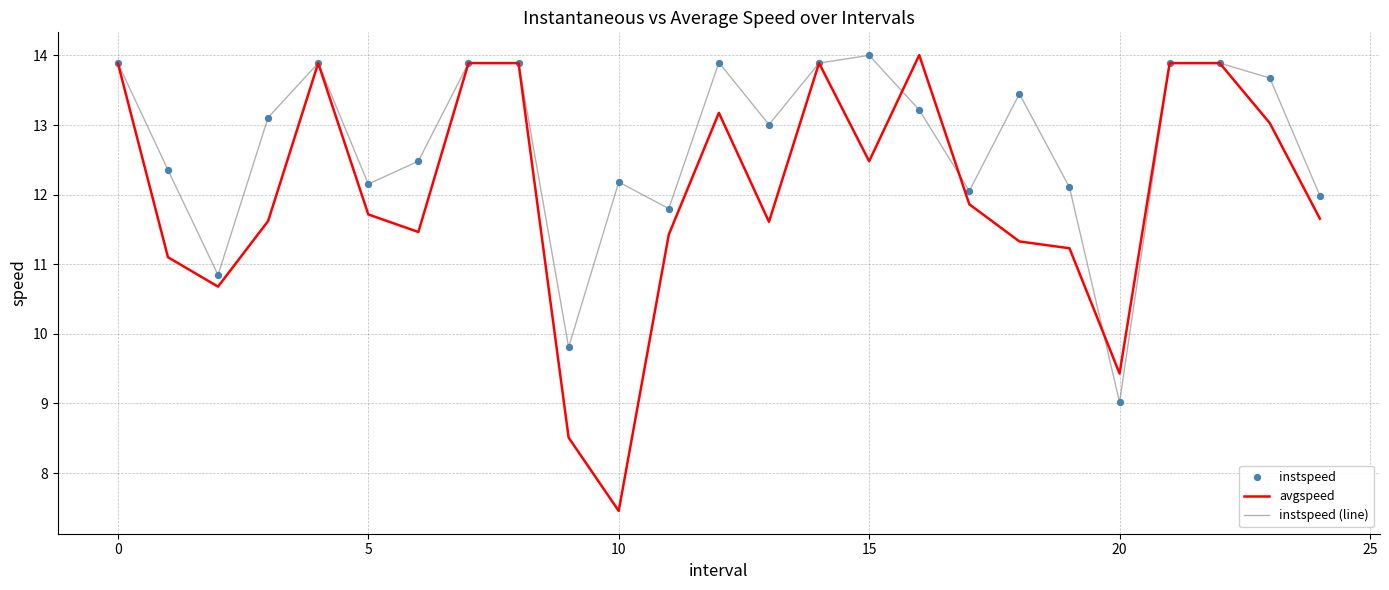

Which series has the largest range (max minus min)?

avgspeed